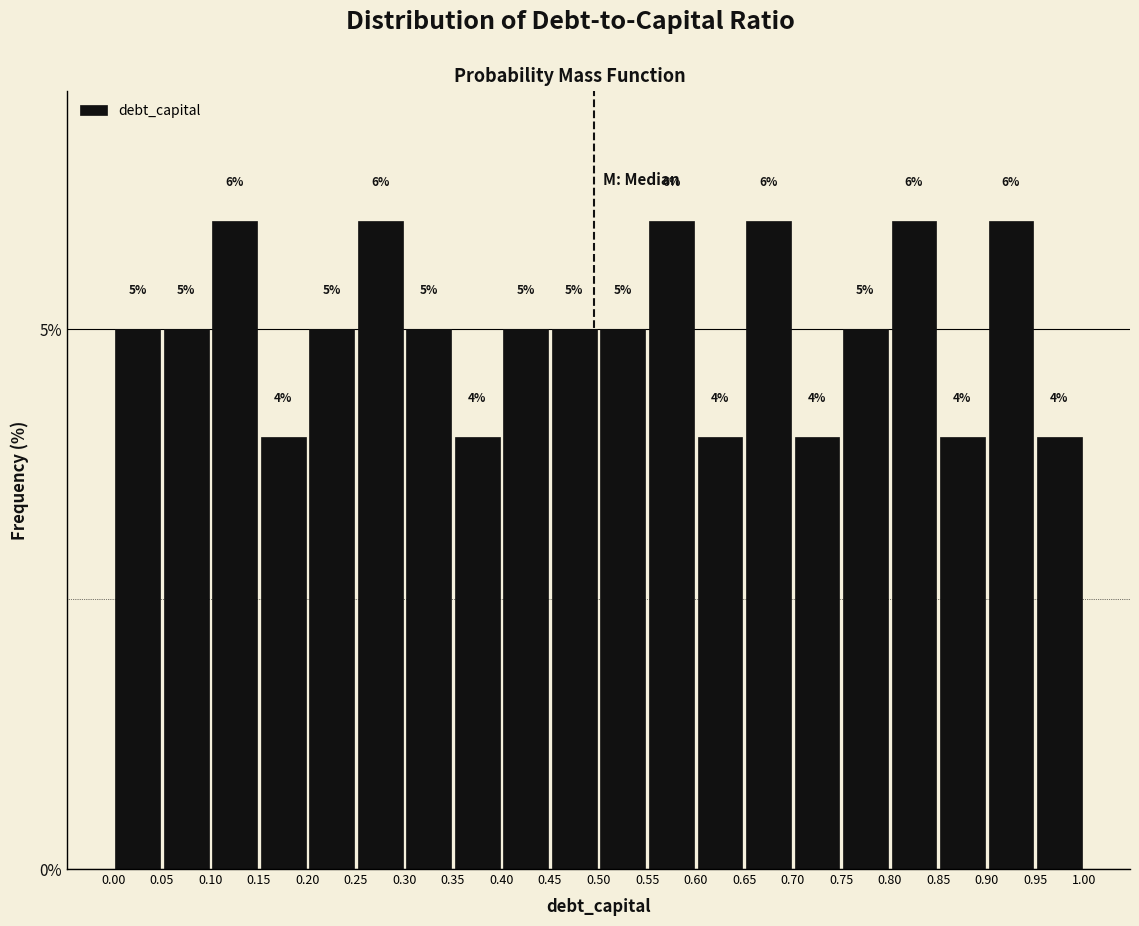

Reading left to right, transcribe this chart: for each bar, give the range it covers on the x-axis and its height.

0.00 to 0.05: 5
0.05 to 0.10: 5
0.10 to 0.15: 6
0.15 to 0.20: 4
0.20 to 0.25: 5
0.25 to 0.30: 6
0.30 to 0.35: 5
0.35 to 0.40: 4
0.40 to 0.45: 5
0.45 to 0.50: 5
0.50 to 0.55: 5
0.55 to 0.60: 6
0.60 to 0.65: 4
0.65 to 0.70: 6
0.70 to 0.75: 4
0.75 to 0.80: 5
0.80 to 0.85: 6
0.85 to 0.90: 4
0.90 to 0.95: 6
0.95 to 1.00: 4